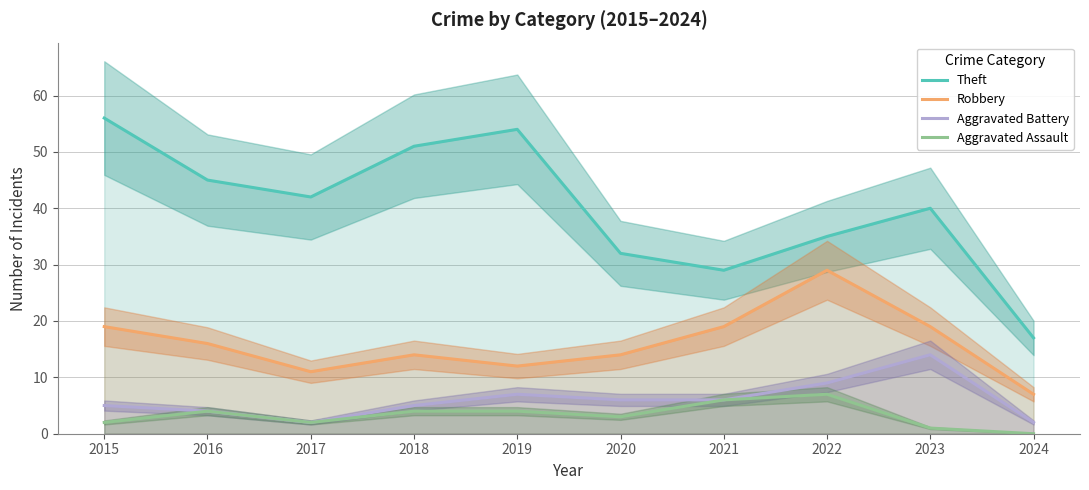

Reading left to right, what are all the values shown in this chart?

Theft: 56	45	42	51	54	32	29	35	40	17
Robbery: 19	16	11	14	12	14	19	29	19	7
Aggravated Battery: 5	4	2	5	7	6	6	9	14	2
Aggravated Assault: 2	4	2	4	4	3	6	7	1	0